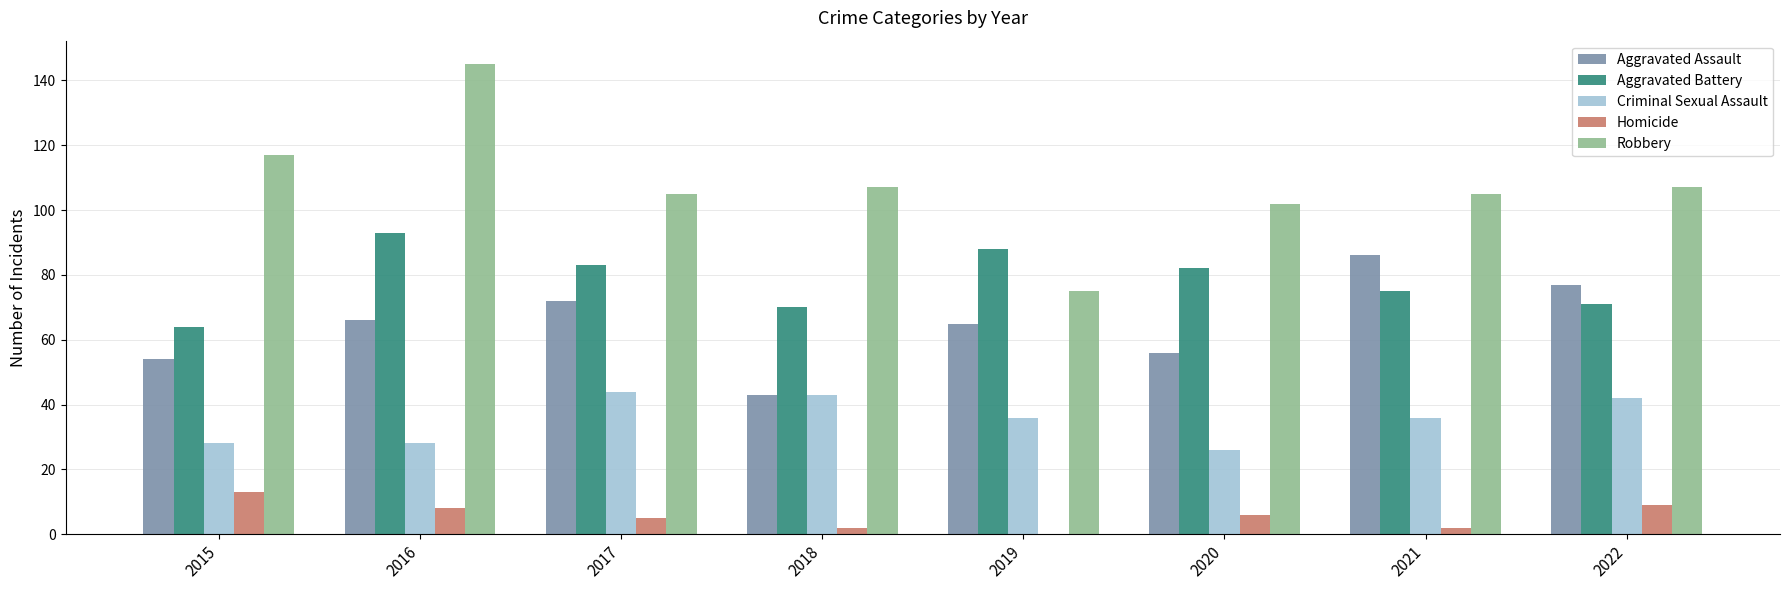

How many categories are shown in the chart?

8